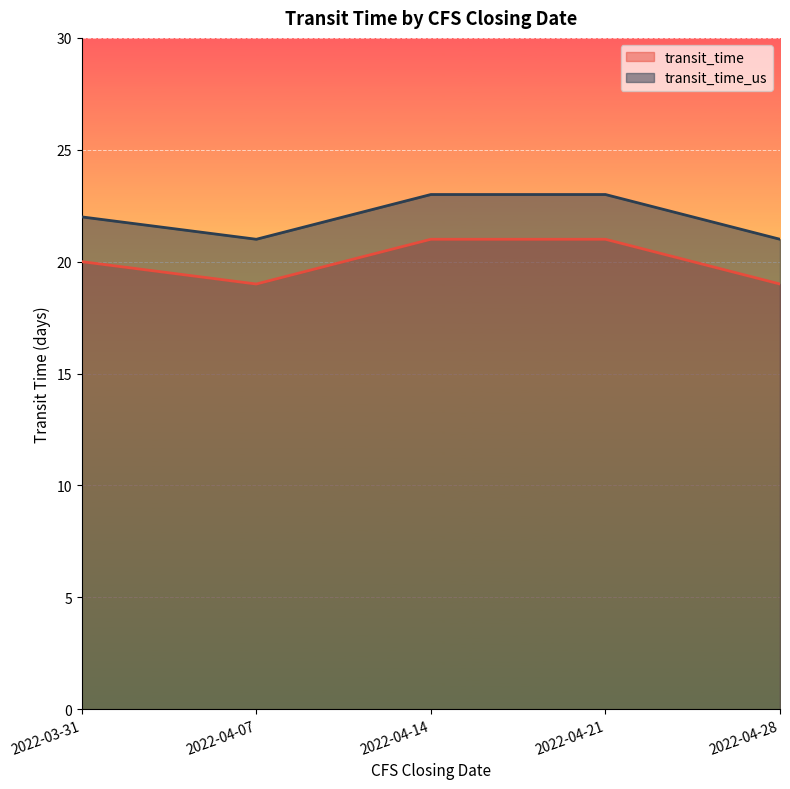

Rank the categories by transit_time value from highest to lowest.

2022-04-14, 2022-04-21, 2022-03-31, 2022-04-07, 2022-04-28